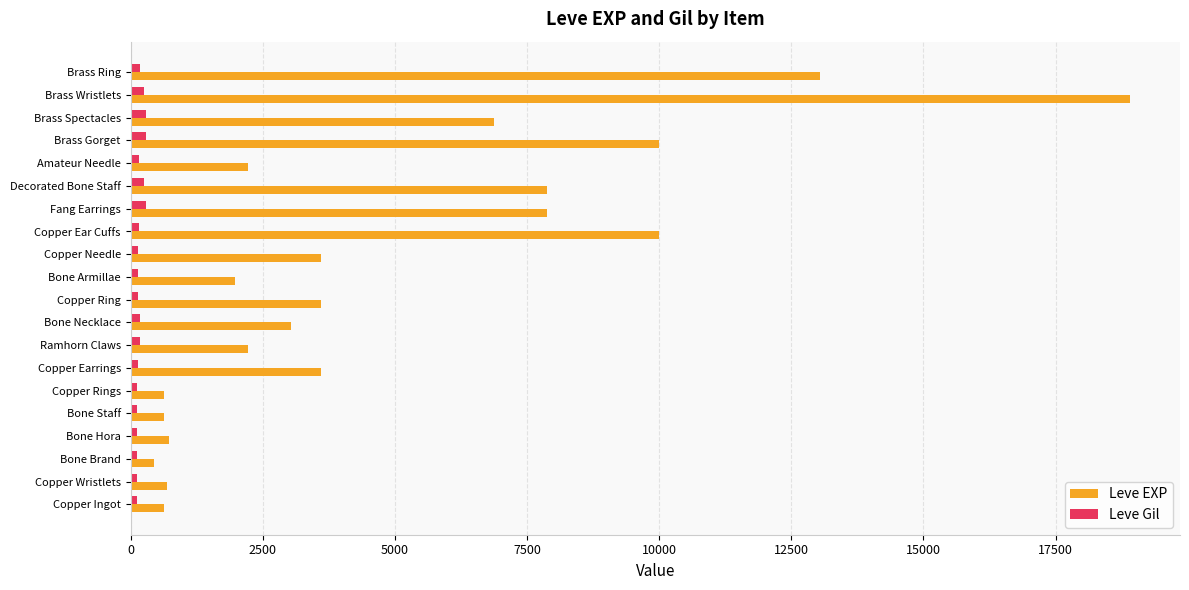

List the series in order of their overall mean, highest first.

Leve EXP, Leve Gil